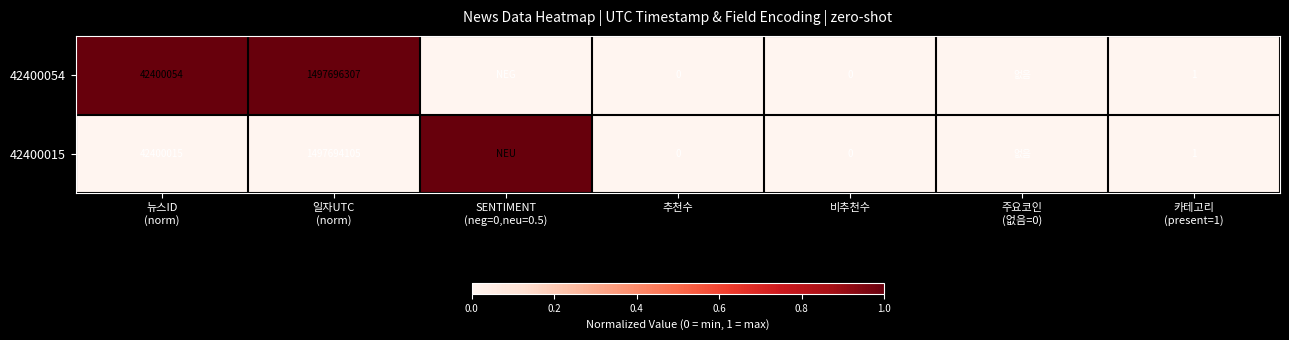

How many data points in 42400015 are above 0?

1